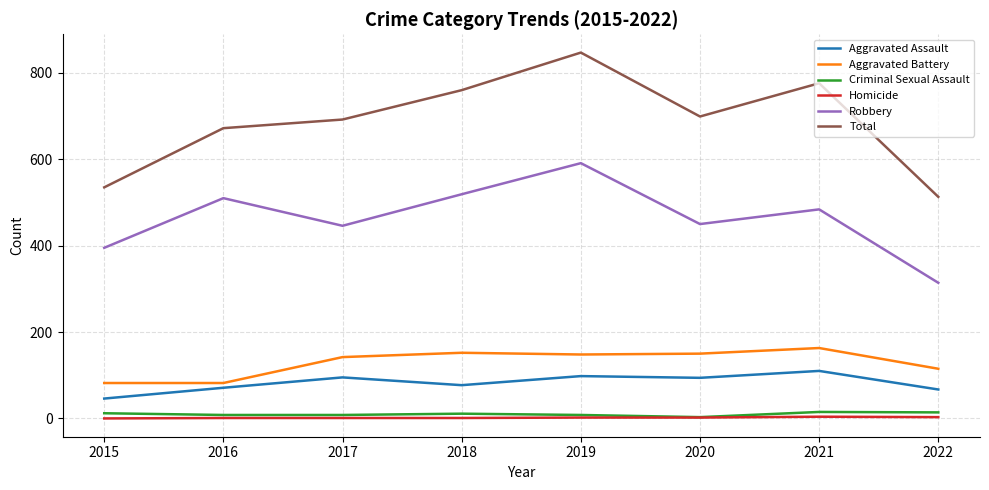

At which label does Total reach its minimum?

2022